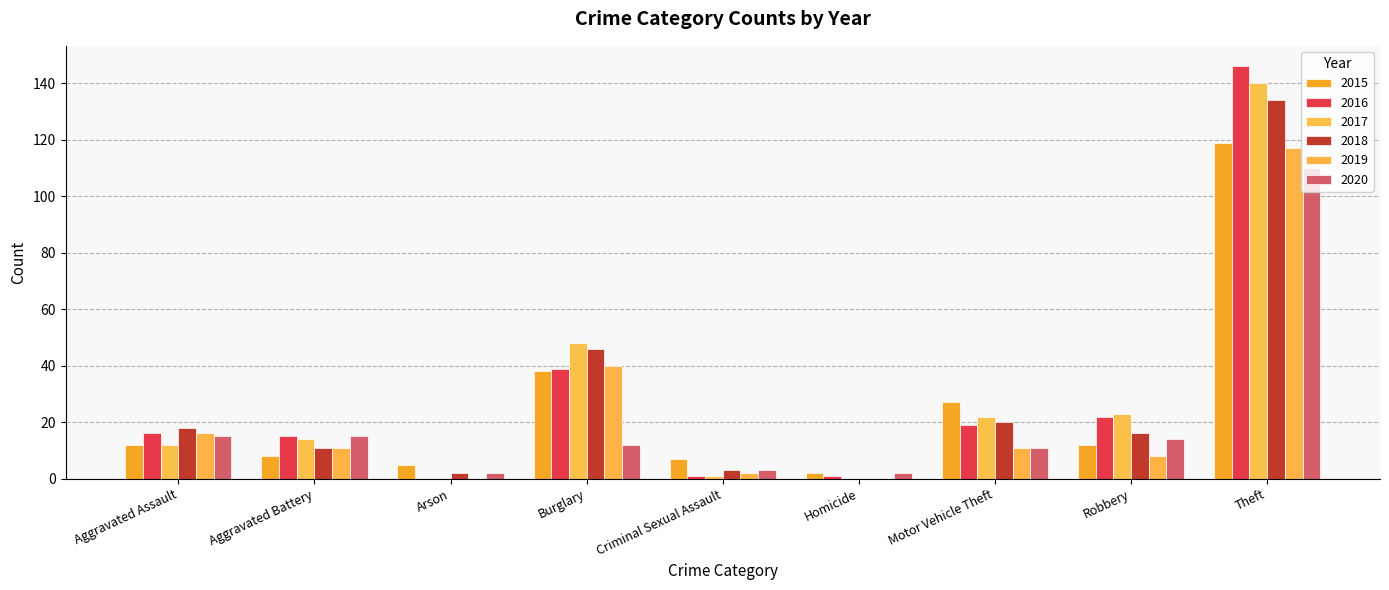

How many positive values does the 2019 series have?

7